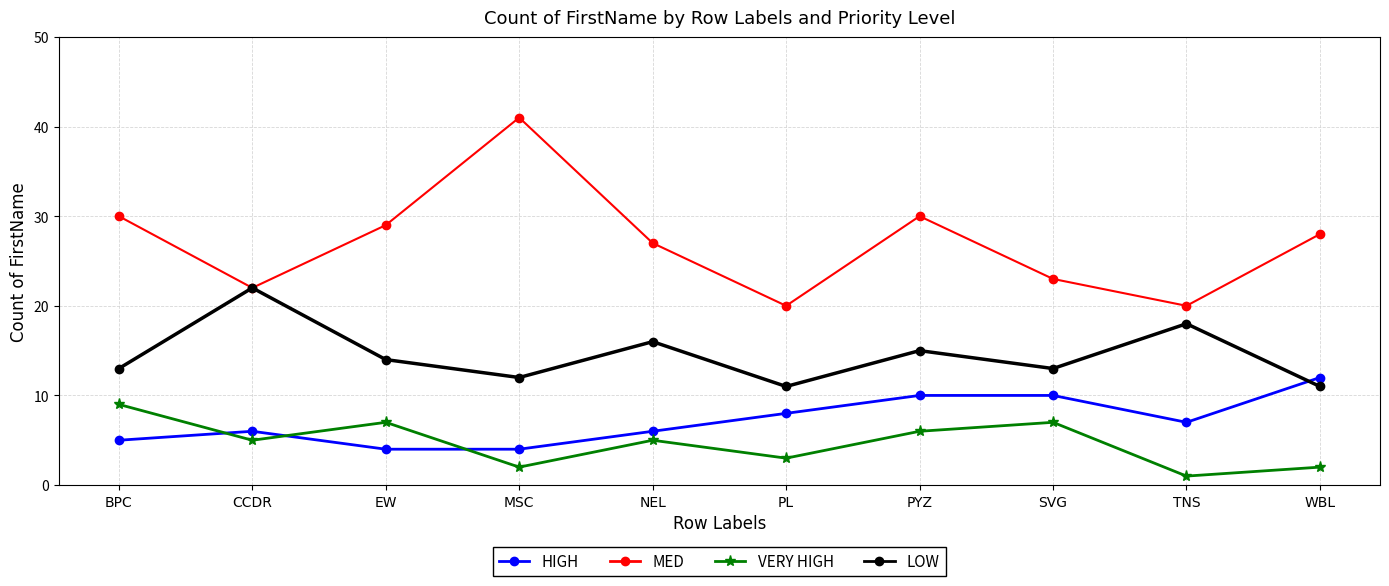

True or false: VERY HIGH and HIGH cross at least once.

True